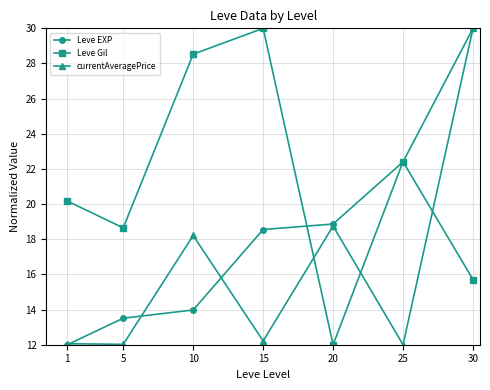

The value of Leve EXP at 10 is 7.4. True or false?

False